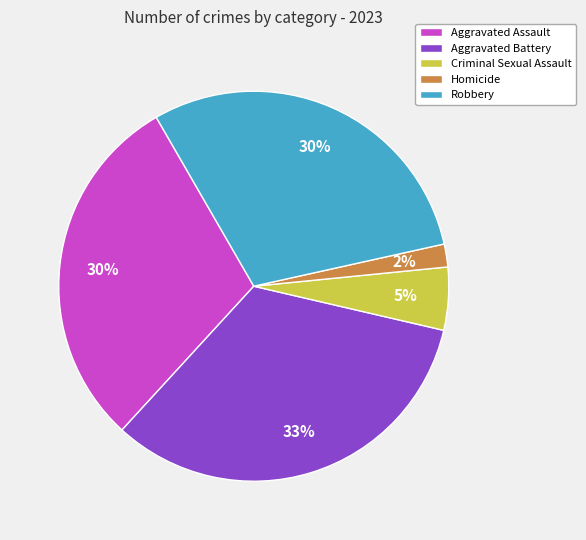

What is the largest slice in the pie chart?

Aggravated Battery